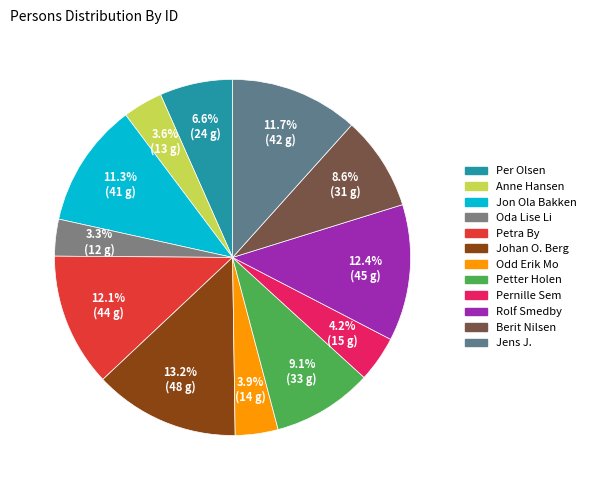

How many slices are in this pie chart?

12